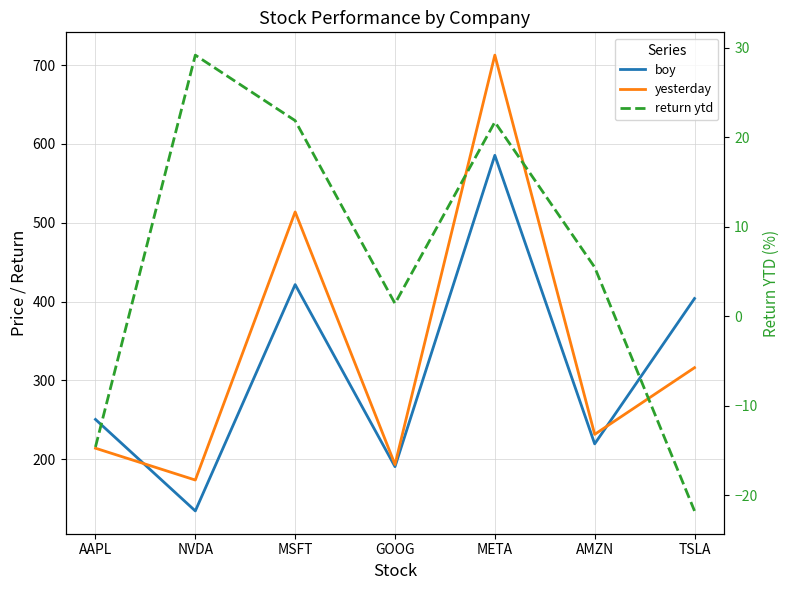

Which label corresponds to the largest value in the chart?

META